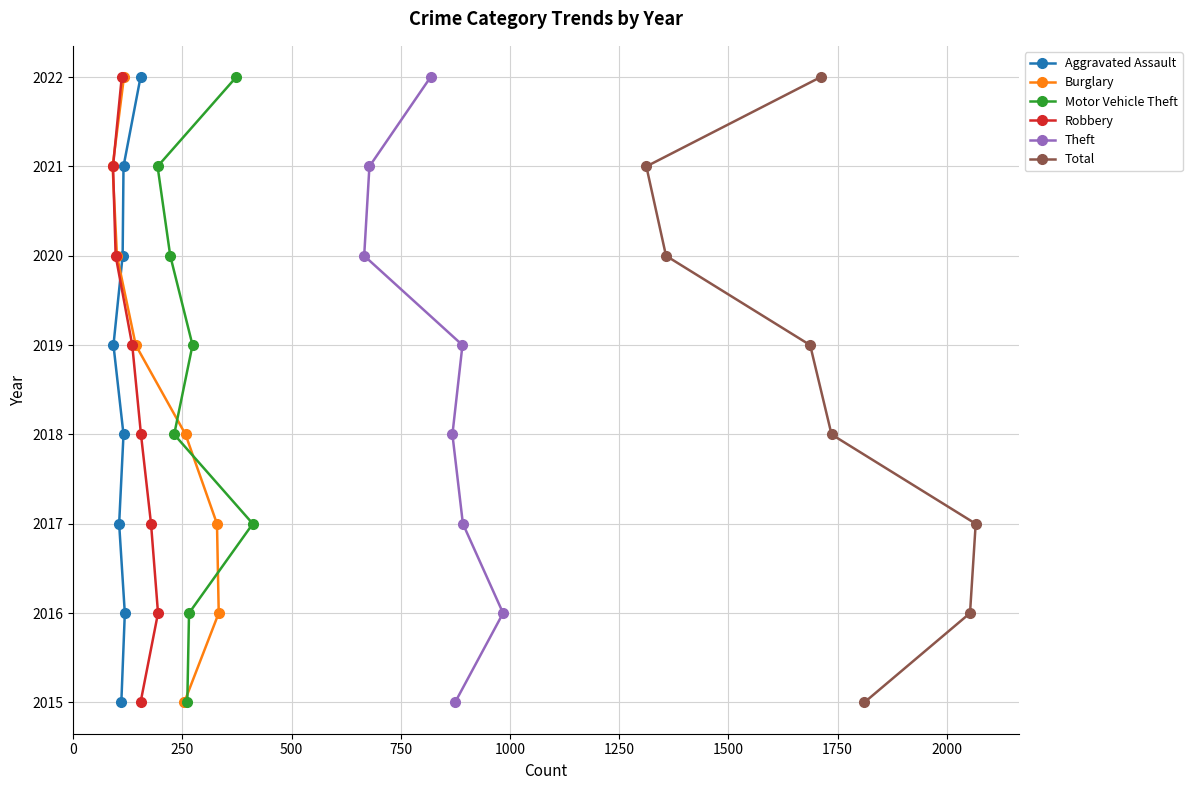

Which series has the largest range (max minus min)?

Aggravated Assault